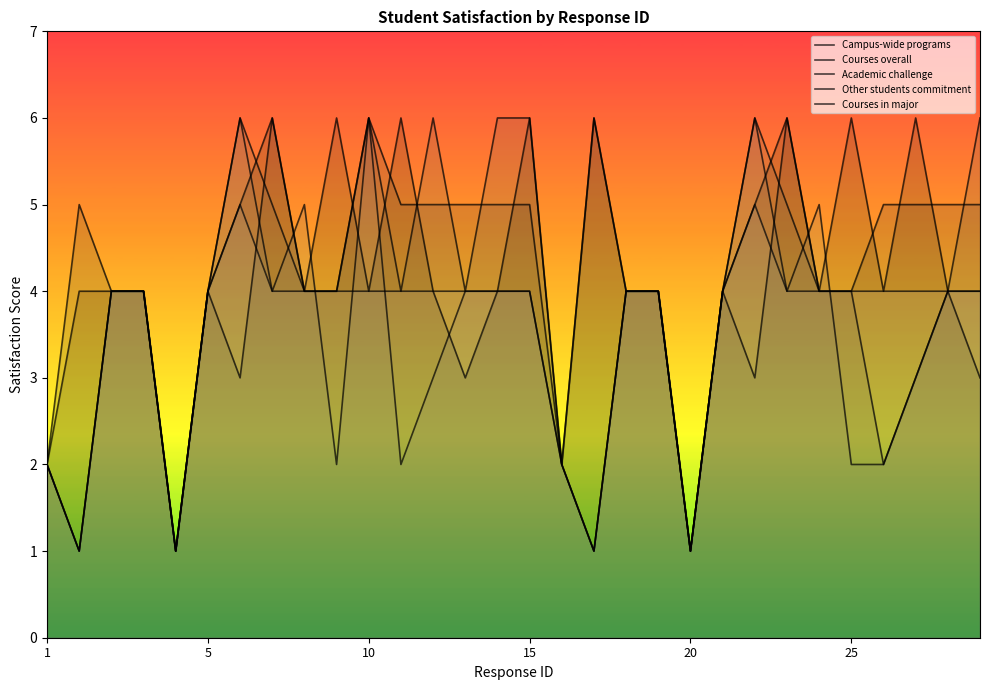

List the series in order of their peak value, lowest first.

Courses in major, Campus-wide programs, Courses overall, Academic challenge, Other students commitment